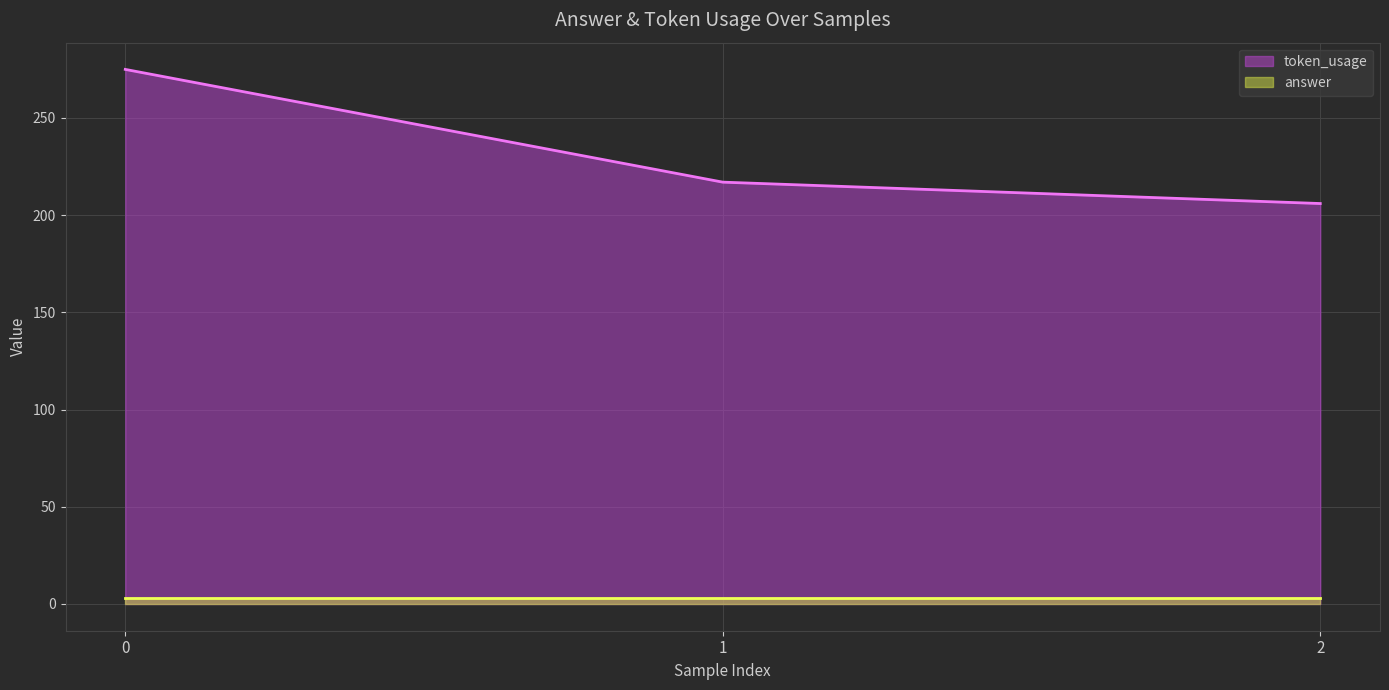

Reading left to right, extract all data points from this chart.

275	217	206